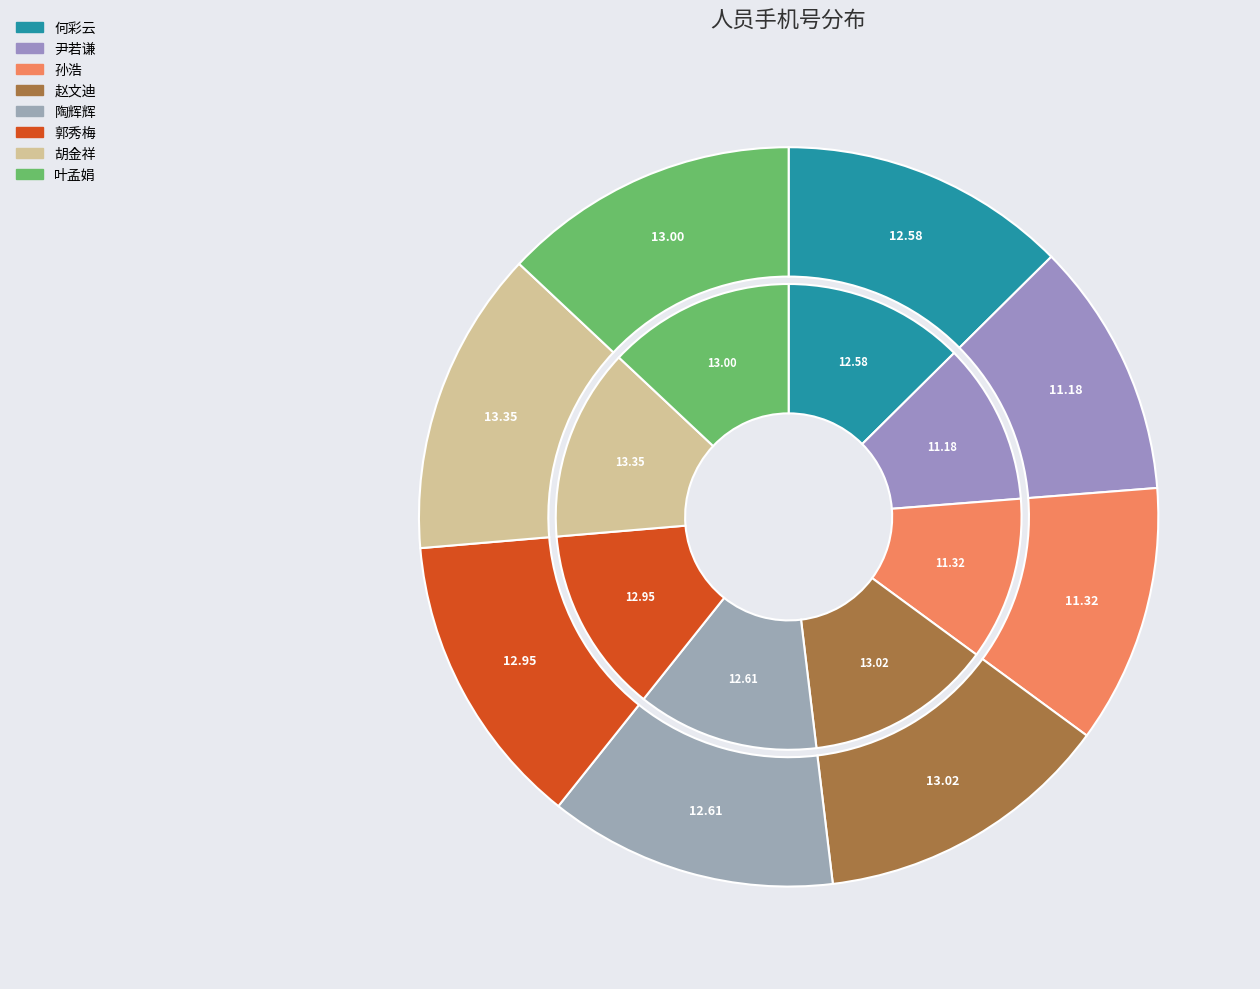

How many slices are in this pie chart?

8